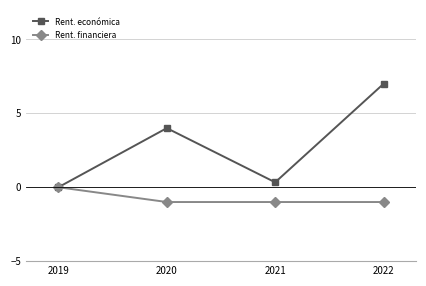

Which label corresponds to the largest value in the chart?

2022